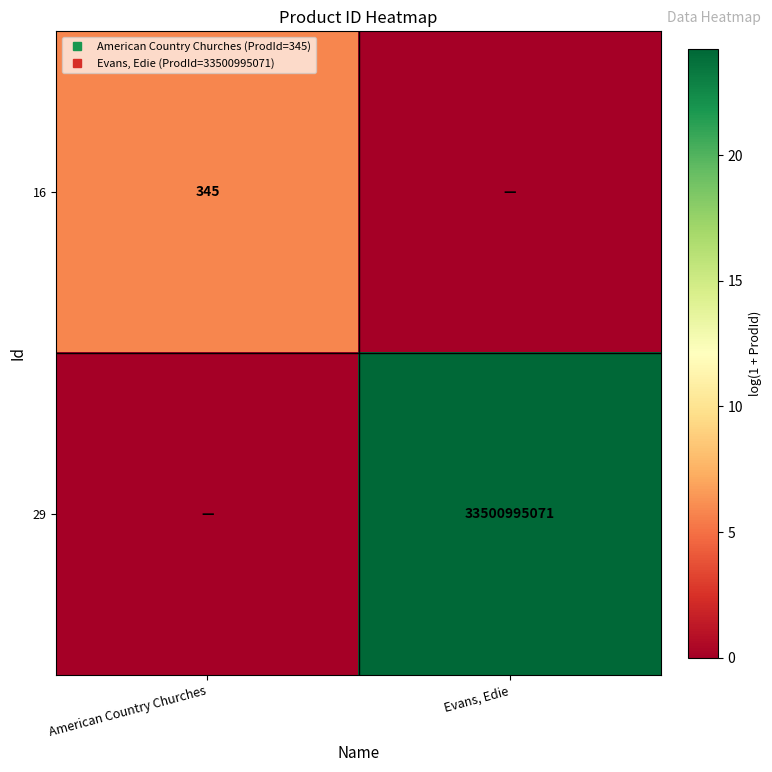

Which category has the lowest value in the 16 series?

Evans, Edie